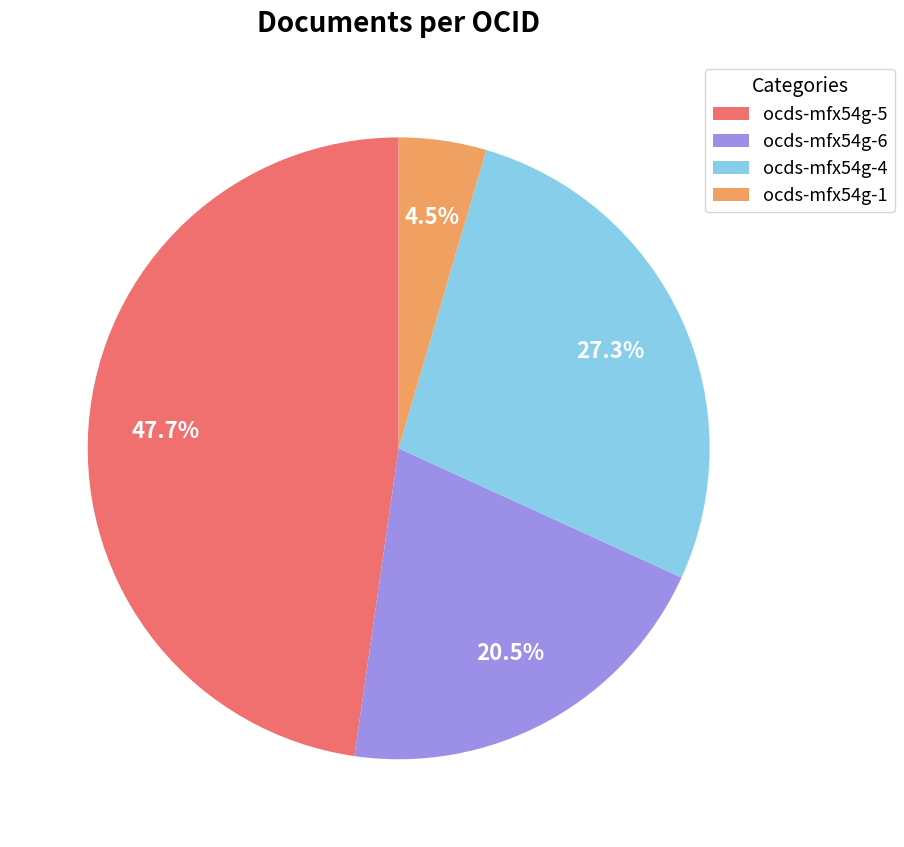

Rank the categories by value from lowest to highest.

ocds-mfx54g-1, ocds-mfx54g-6, ocds-mfx54g-4, ocds-mfx54g-5